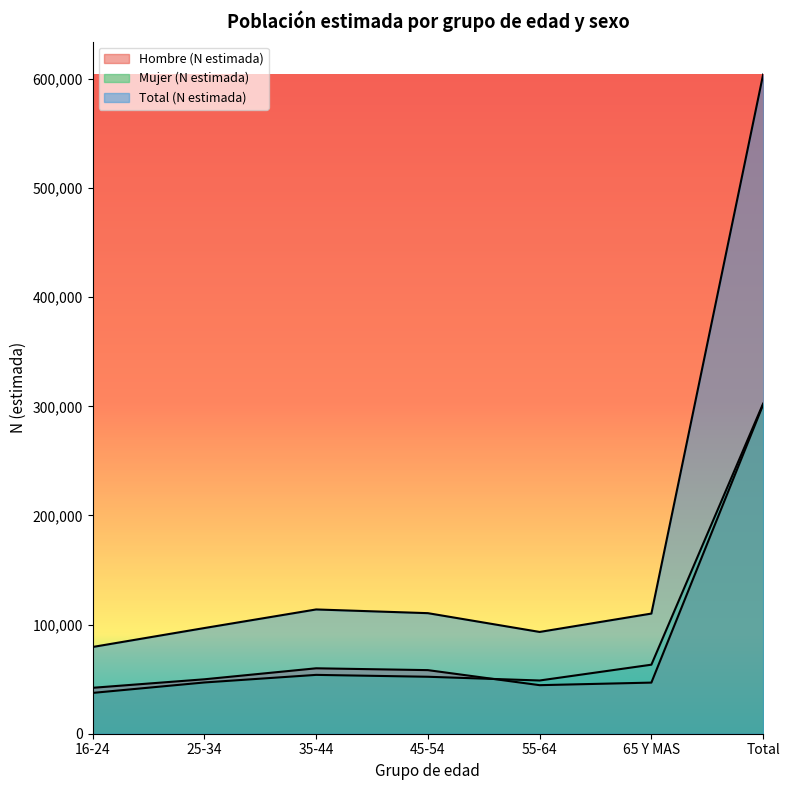

What is the label of the 5th point from the right?

35-44